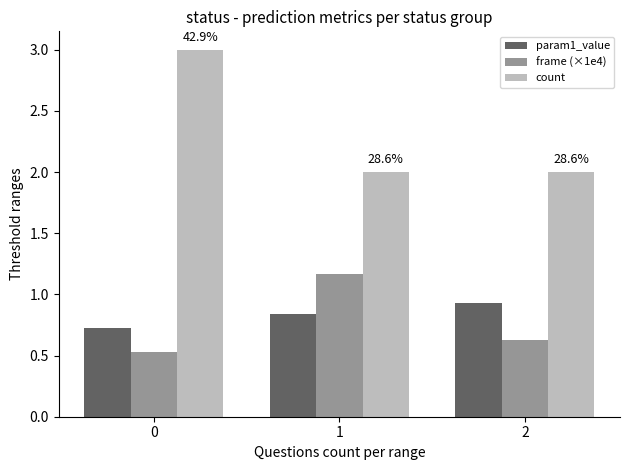

How many param1_value values are between 0 and 1?

3